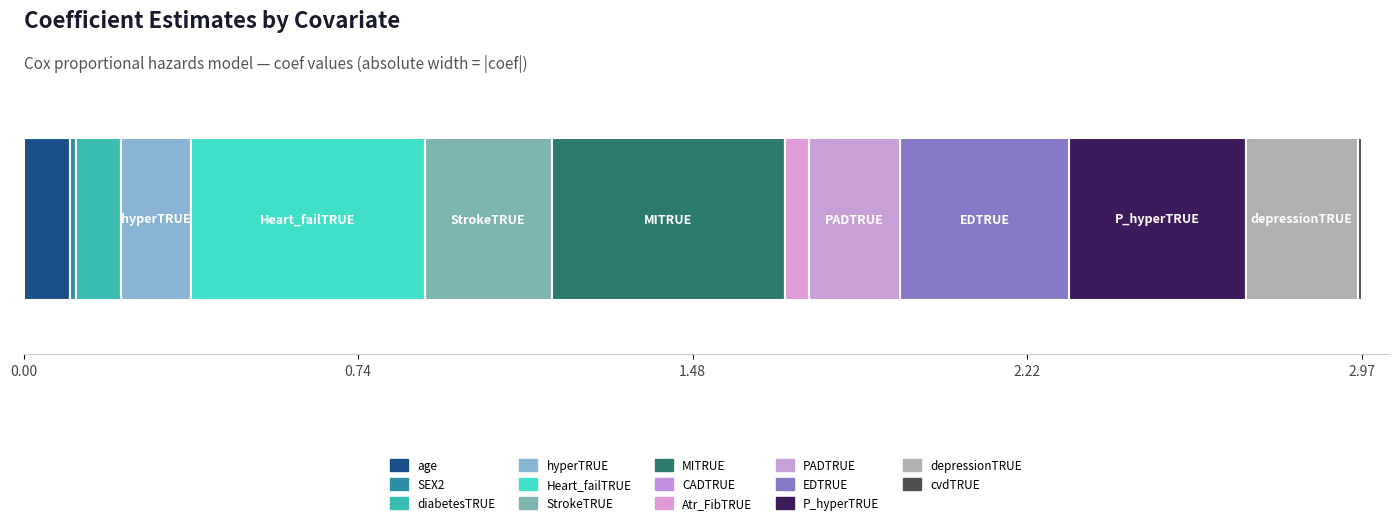

Count the number of data series in this chart.

14